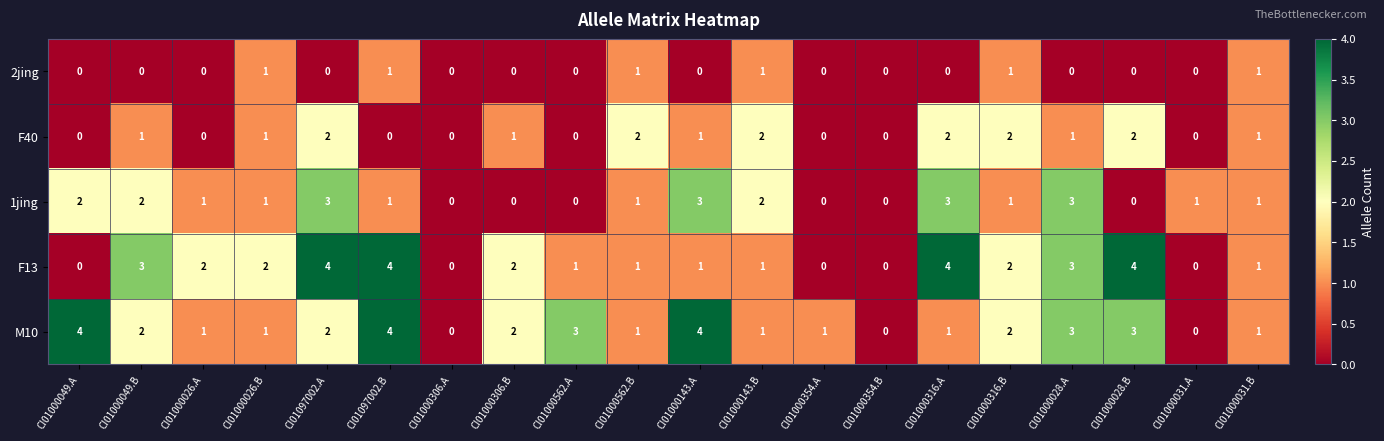

At which category is the sum across all series the highest?

CI01097002.A